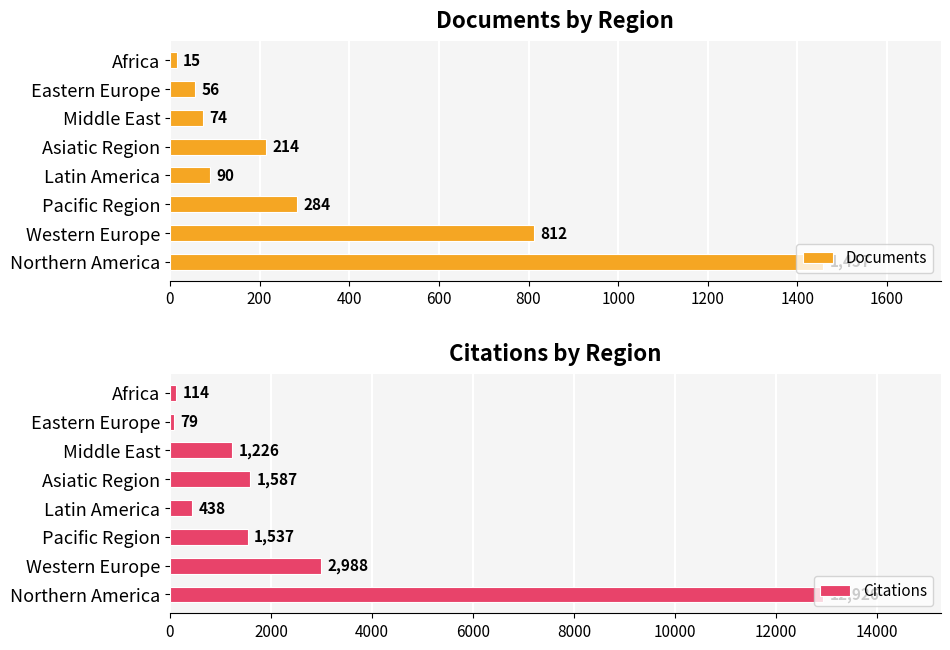

List the series in order of their overall mean, lowest first.

Documents, Citations